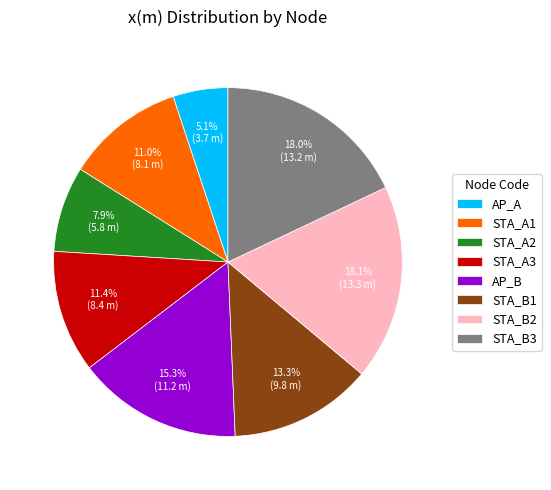

To the nearest percent, what is the difference between the largest and smallest slice percentages?

13%